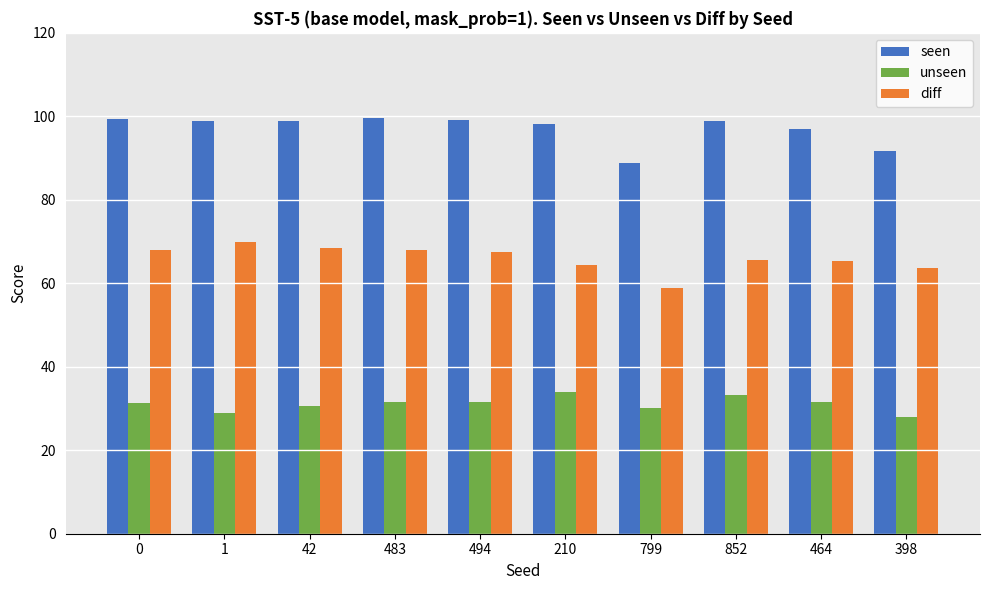

At which label does diff reach its peak?

1